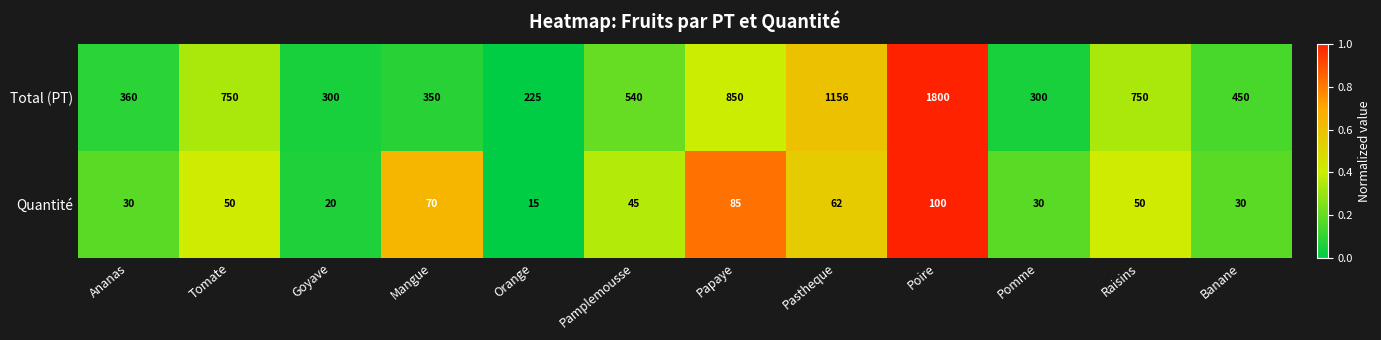

What is the total value across all series at Orange?

240